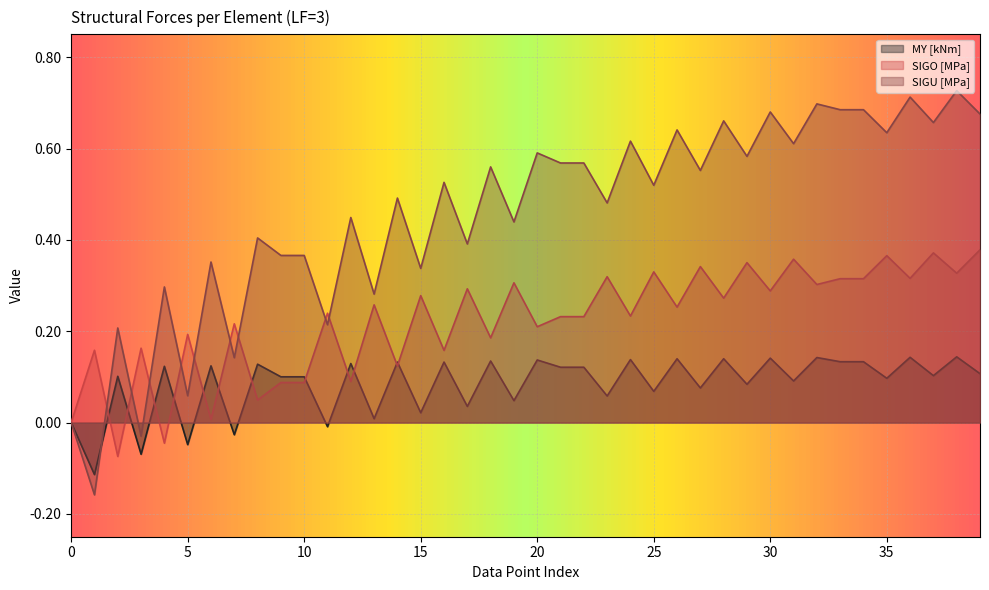

Which series ends up on top after the final intersection of MY [kNm] and SIGU [MPa]?

SIGU [MPa]